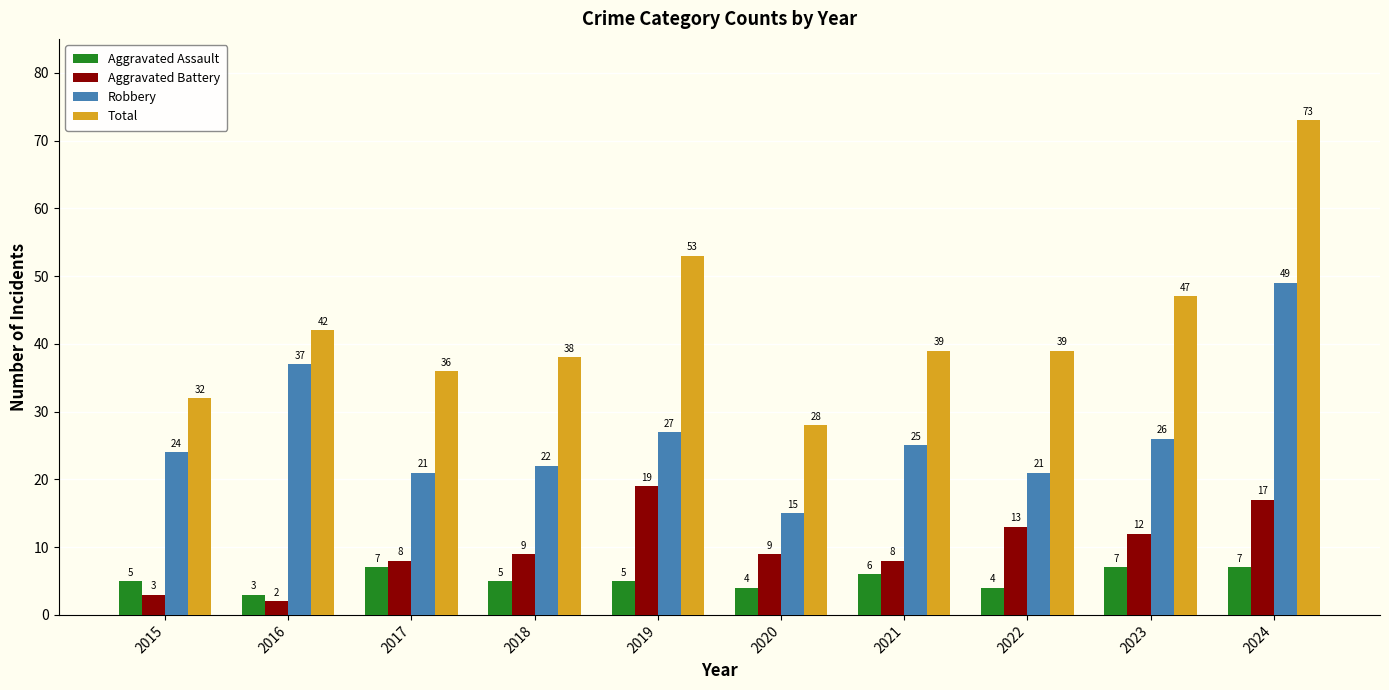

What are all the series names shown in the legend?

Aggravated Assault, Aggravated Battery, Robbery, Total